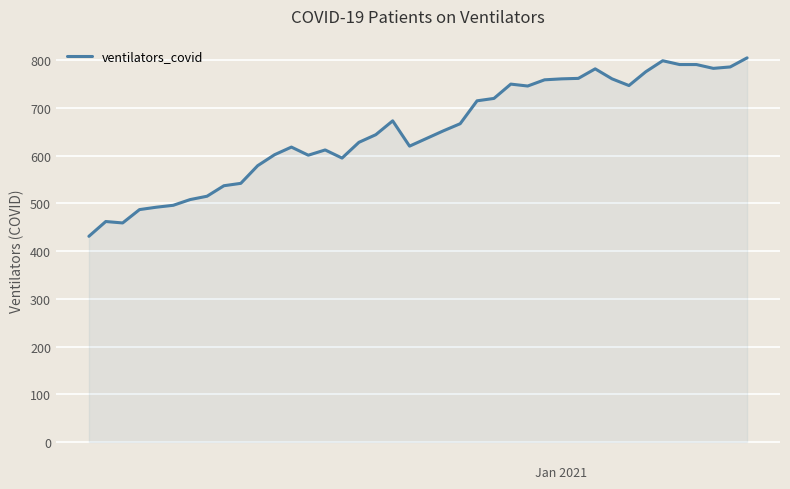

What is the average value?

652